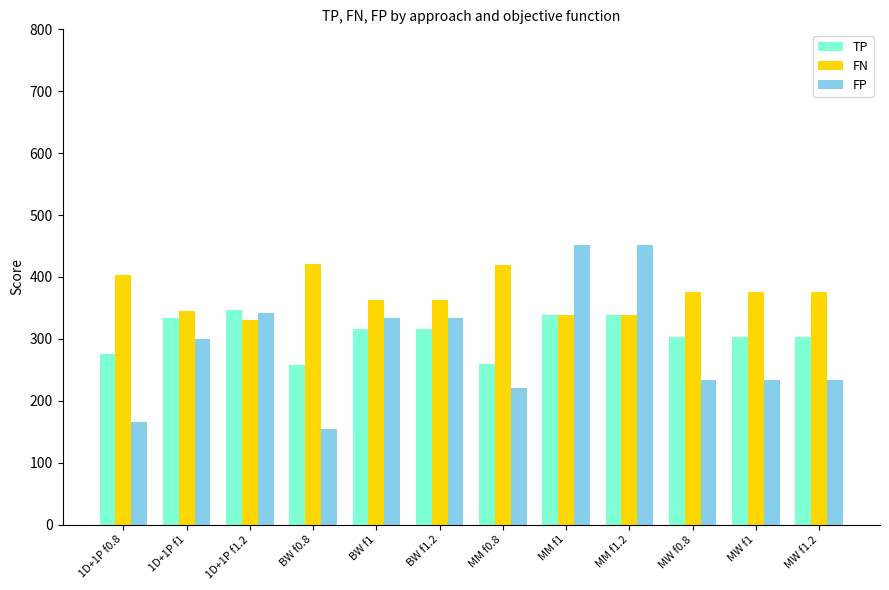

Which series has the widest spread of values?

FP